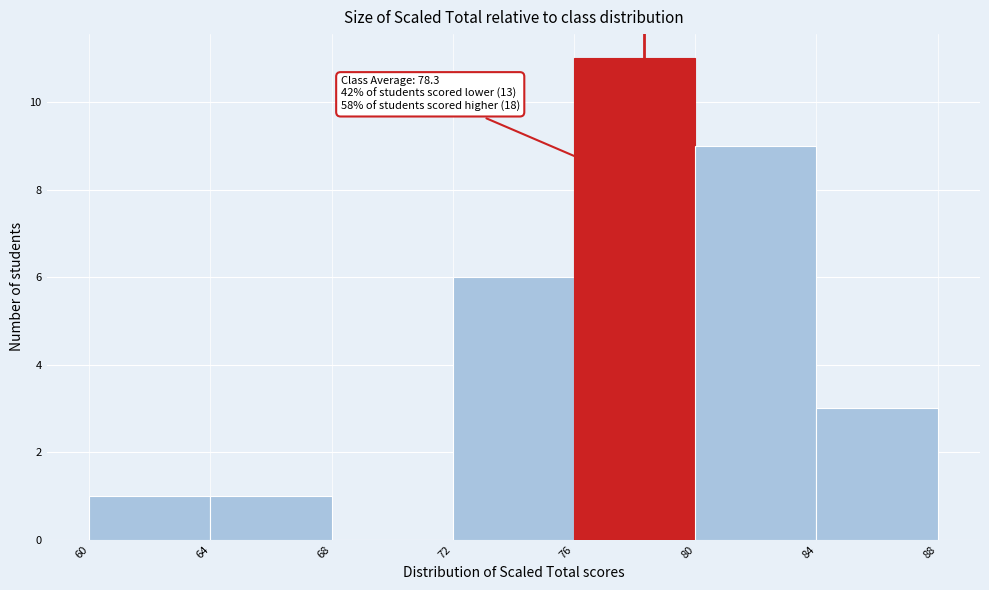

Which range on the x-axis has the tallest bar?

76 to 80